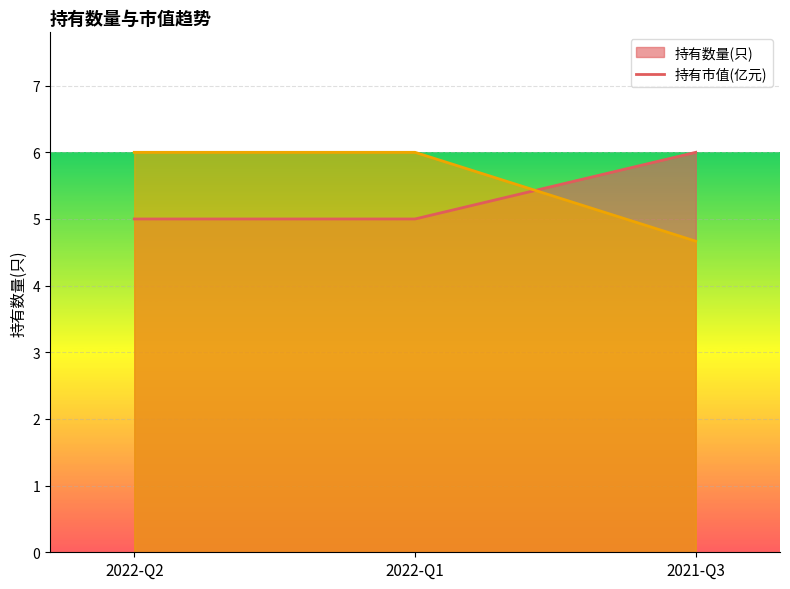

What is the spread (max minus min) of values at 2021-Q3?

1.3